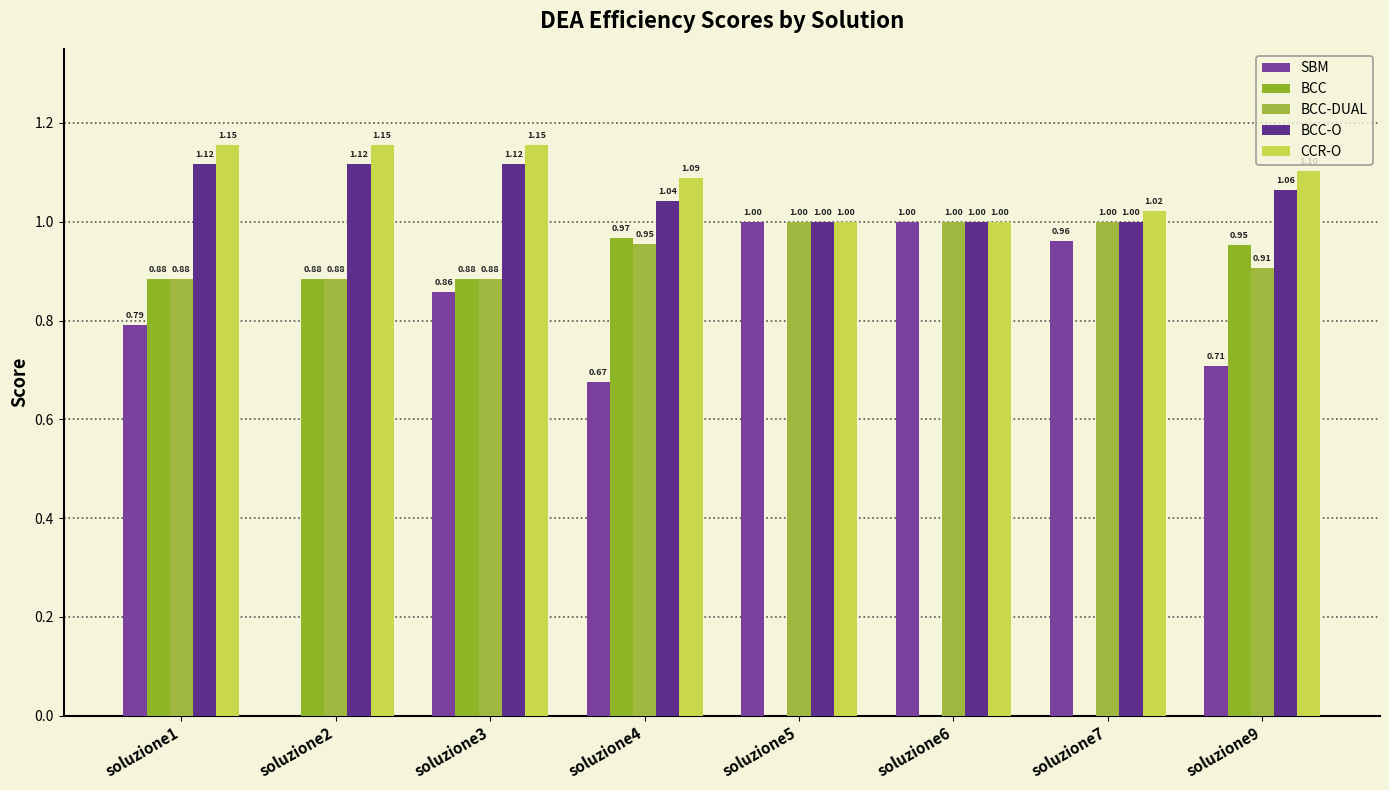

Is it true that CCR-O equals 1.2 at soluzione3?

True